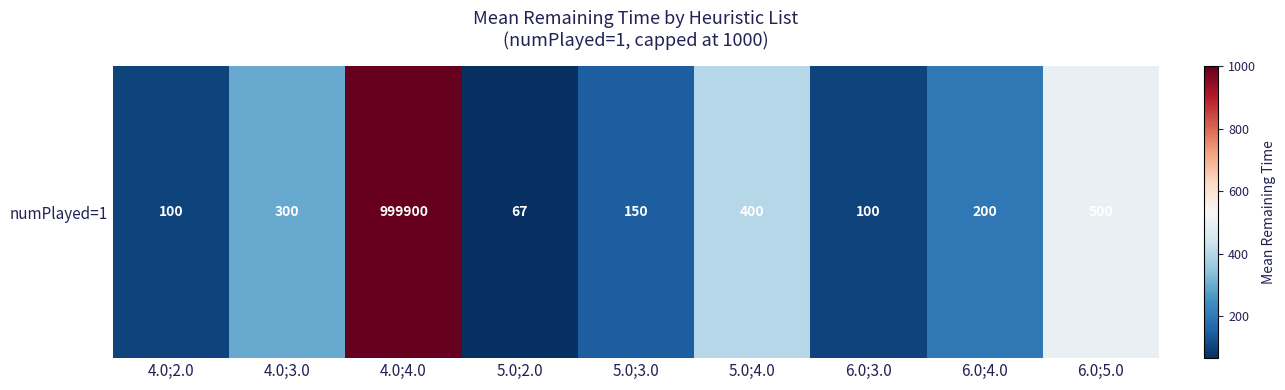

Which has a higher value, 4.0;3.0 or 6.0;4.0?

4.0;3.0